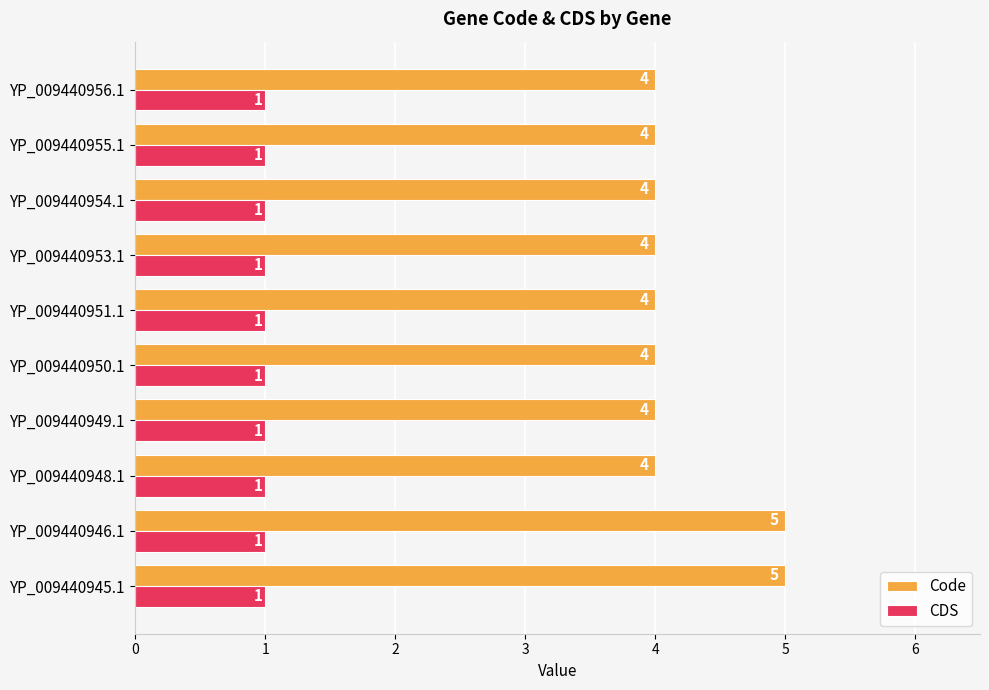

What is the spread (max minus min) of values at YP_009440955.1?

3